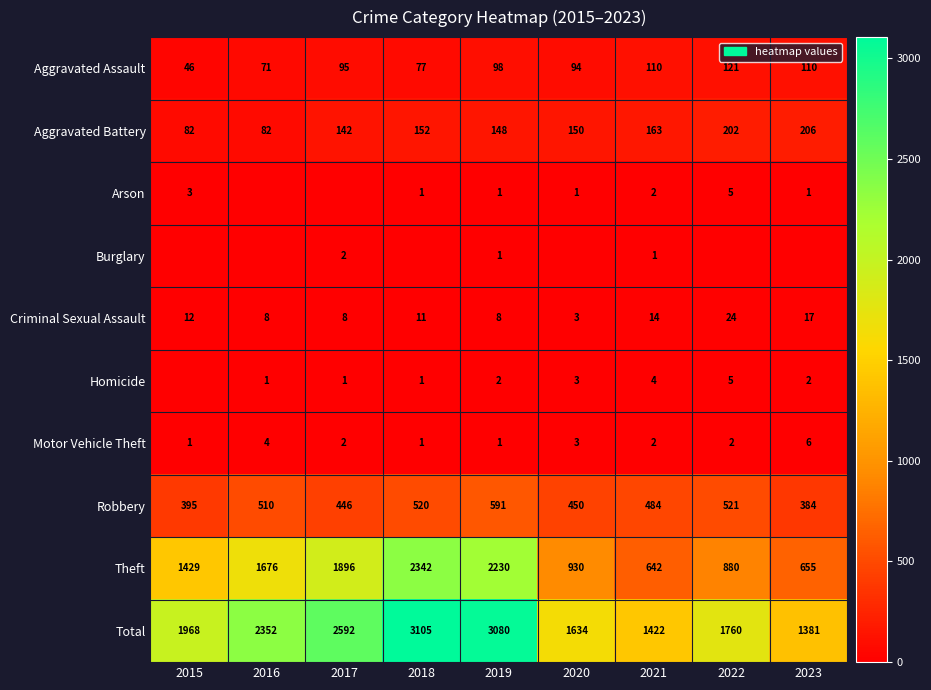

Is the value of Theft at 2022 greater than the value of Aggravated Assault at 2022?

Yes